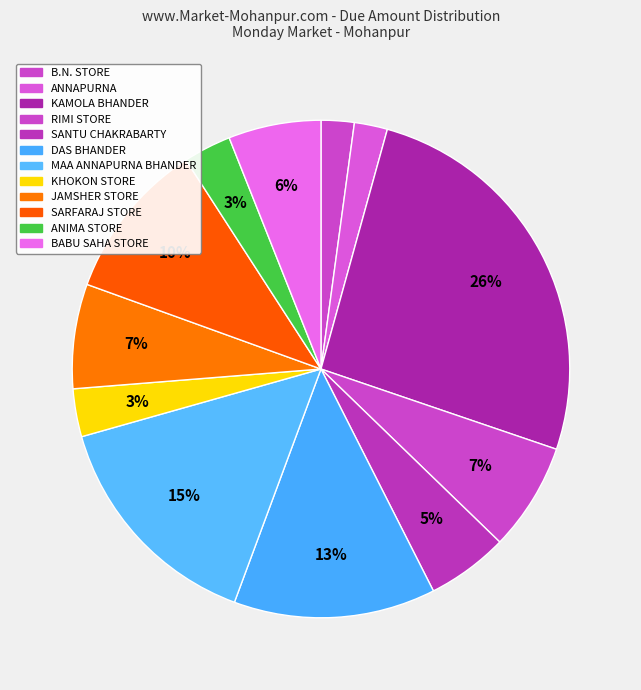

How many slices are in this pie chart?

12